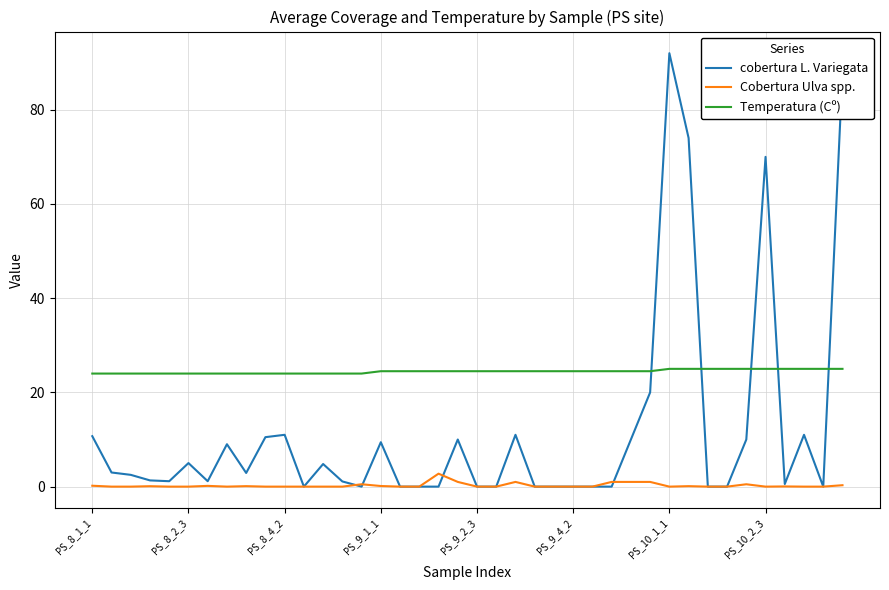

What is the highest value of the Temperatura (Cº) series?

25.0